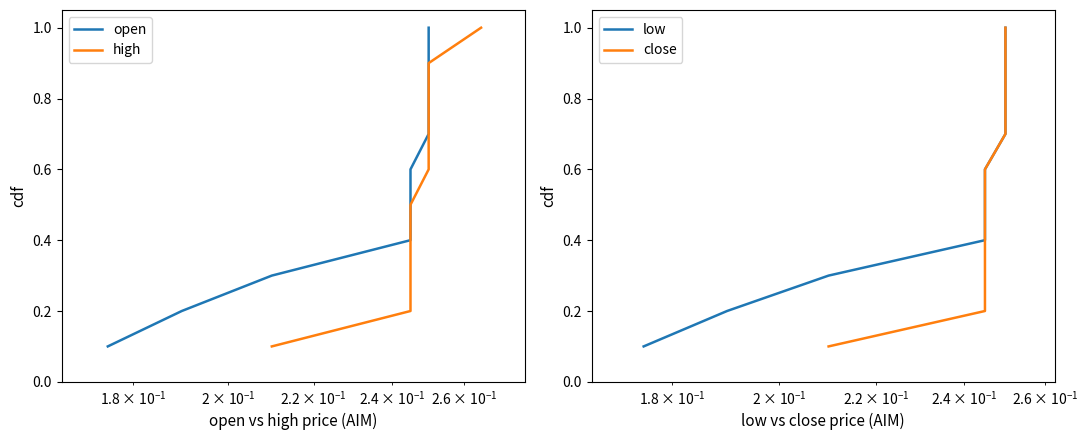

How many distinct data groups are displayed?

4